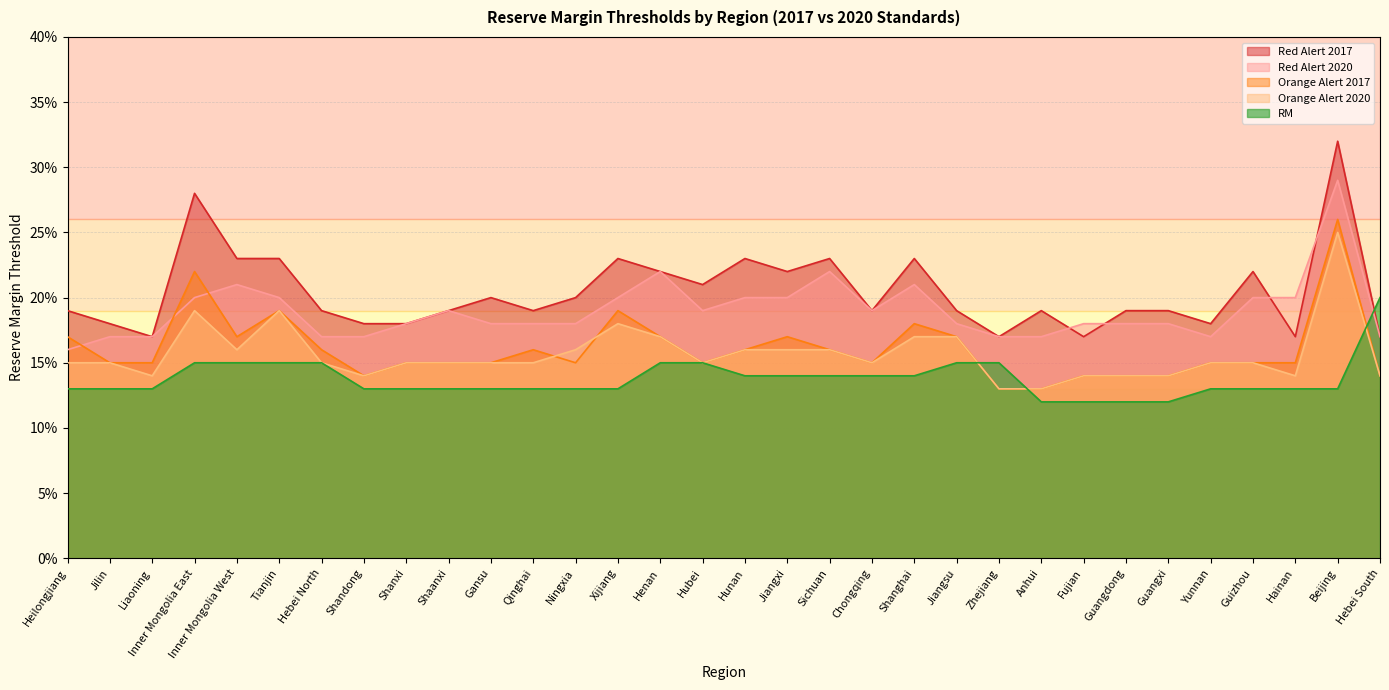

Reading left to right, extract all data points from this chart.

RM: 0.1	0.1	0.1	0.1	0.1	0.1	0.1	0.1	0.1	0.1	0.1	0.1	0.1	0.1	0.1	0.1	0.1	0.1	0.1	0.1	0.1	0.1	0.1	0.1	0.1	0.1	0.1	0.1	0.1	0.1	0.1	0.2
Orange Alert 2017: 0.2	0.1	0.1	0.2	0.2	0.2	0.2	0.1	0.1	0.1	0.1	0.2	0.1	0.2	0.2	0.1	0.2	0.2	0.2	0.1	0.2	0.2	0.1	0.1	0.1	0.1	0.1	0.1	0.1	0.1	0.3	0.1
Red Alert 2017: 0.2	0.2	0.2	0.3	0.2	0.2	0.2	0.2	0.2	0.2	0.2	0.2	0.2	0.2	0.2	0.2	0.2	0.2	0.2	0.2	0.2	0.2	0.2	0.2	0.2	0.2	0.2	0.2	0.2	0.2	0.3	0.2
Orange Alert 2020: 0.1	0.1	0.1	0.2	0.2	0.2	0.1	0.1	0.1	0.1	0.1	0.1	0.2	0.2	0.2	0.1	0.2	0.2	0.2	0.1	0.2	0.2	0.1	0.1	0.1	0.1	0.1	0.1	0.1	0.1	0.2	0.1
Red Alert 2020: 0.2	0.2	0.2	0.2	0.2	0.2	0.2	0.2	0.2	0.2	0.2	0.2	0.2	0.2	0.2	0.2	0.2	0.2	0.2	0.2	0.2	0.2	0.2	0.2	0.2	0.2	0.2	0.2	0.2	0.2	0.3	0.2